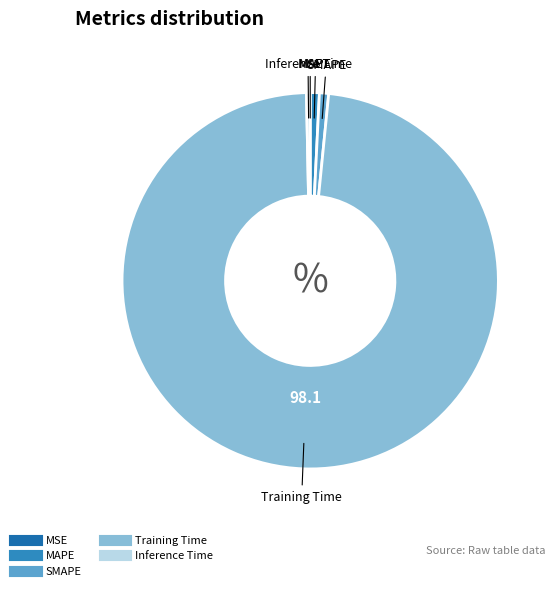

Which slice is the largest?

Training Time